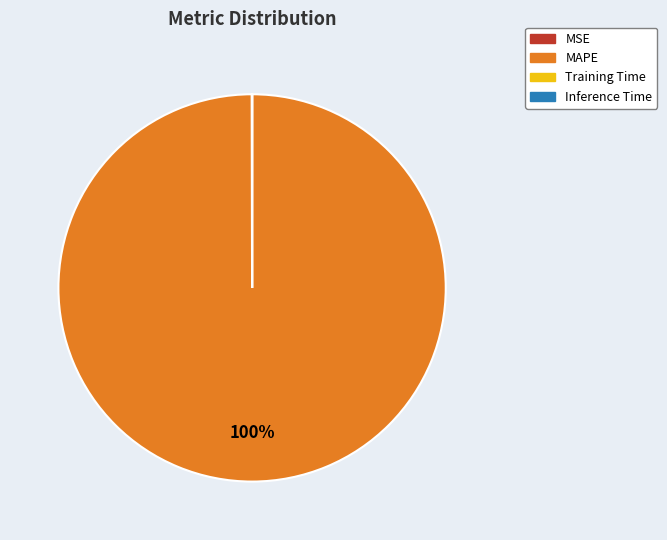

Is there a majority slice in this chart?

Yes